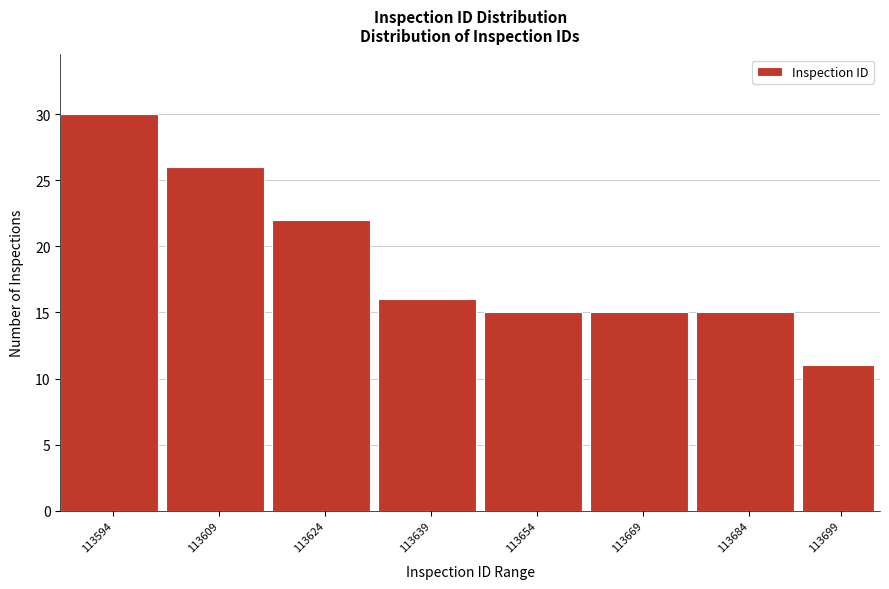

Reading left to right, what are all the values shown in this chart?

113594=30	113609=26	113624=22	113639=16	113654=15	113669=15	113684=15	113699=11